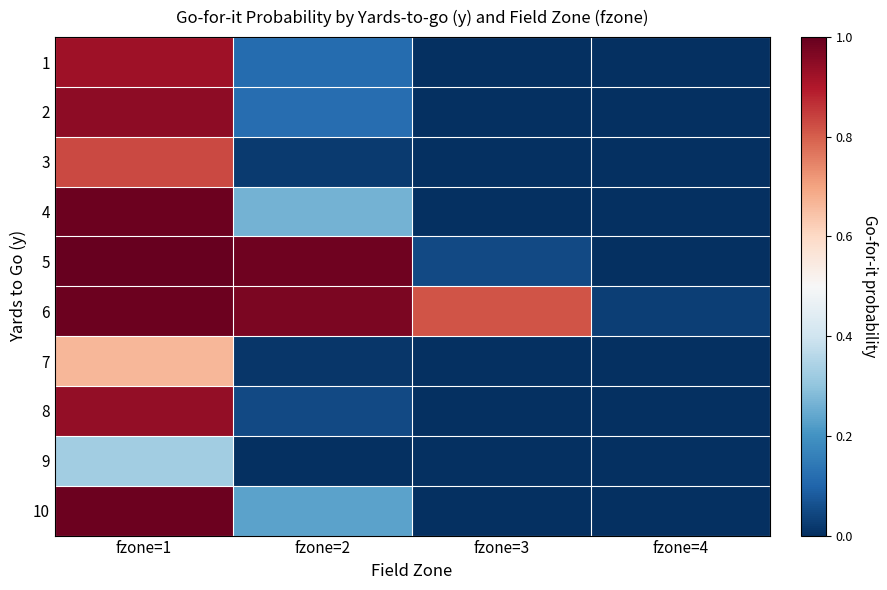

At how many categories does at least one series exceed 0?

4